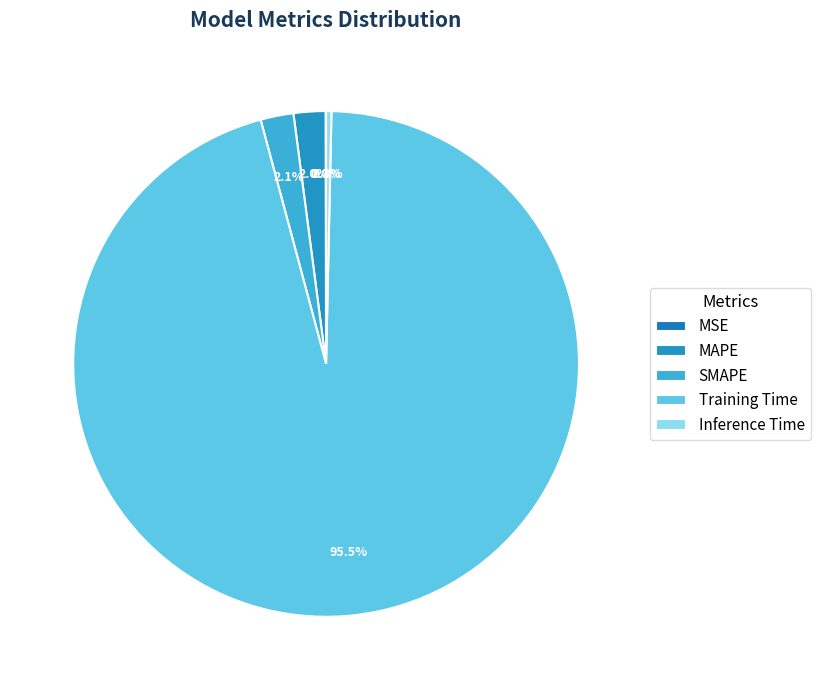

How many segments does this pie chart have?

5